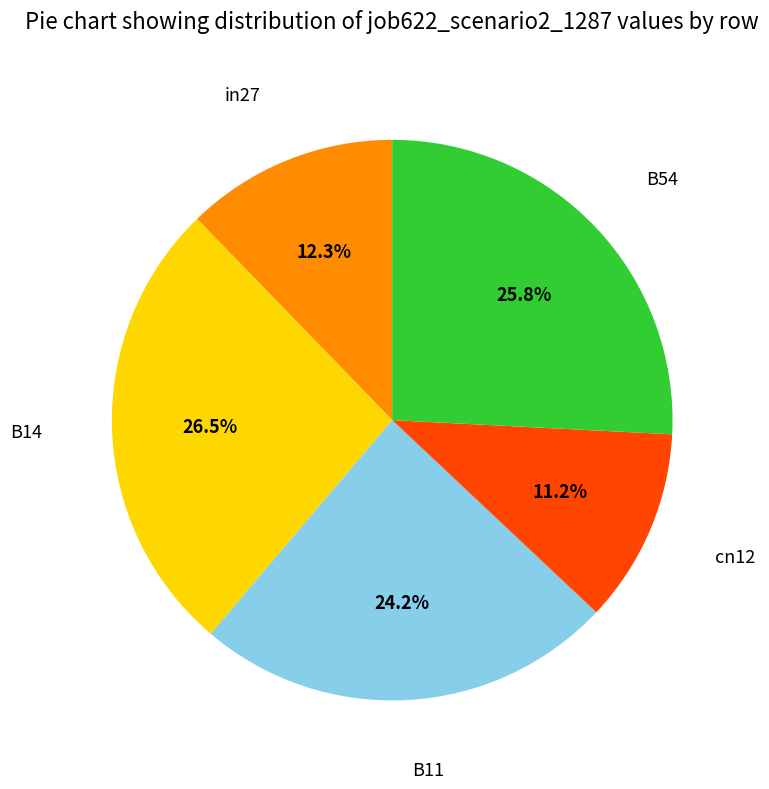

How many segments does this pie chart have?

5